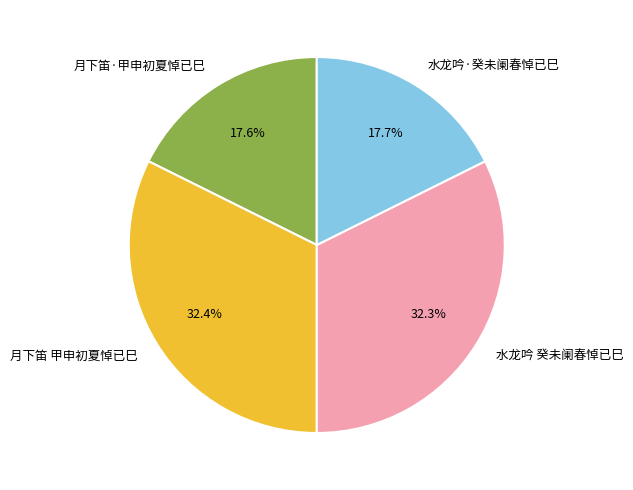

Which has a higher value, 月下笛 甲申初夏悼已巳 or 月下笛·甲申初夏悼已巳?

月下笛 甲申初夏悼已巳